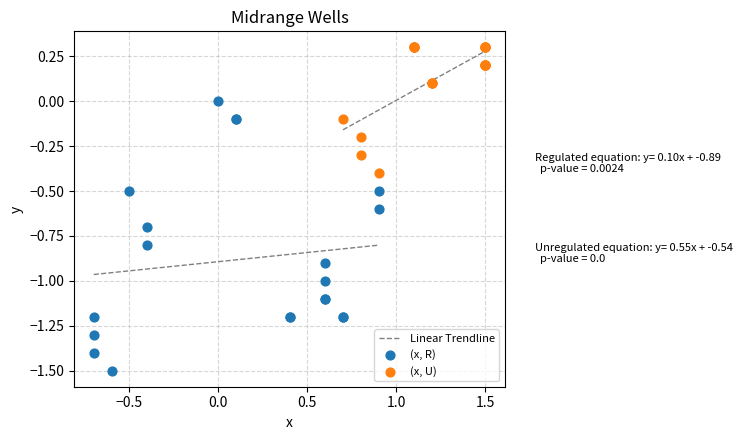

Which series contains the lowest Y value?

(x, R)